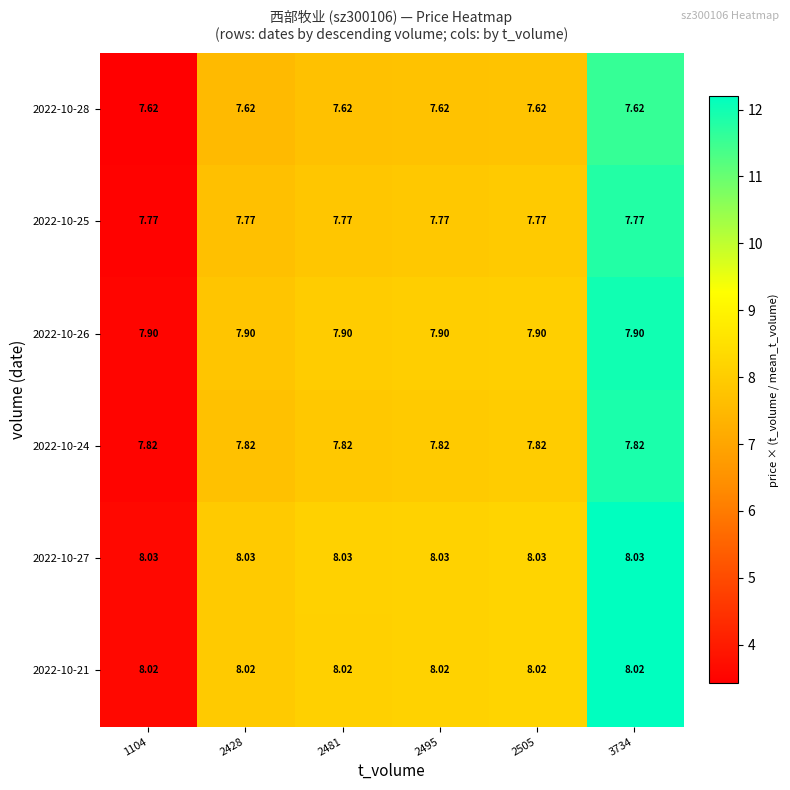

Is the value of 2022-10-21 at 2481 greater than the value of 2022-10-26 at 2428?

Yes